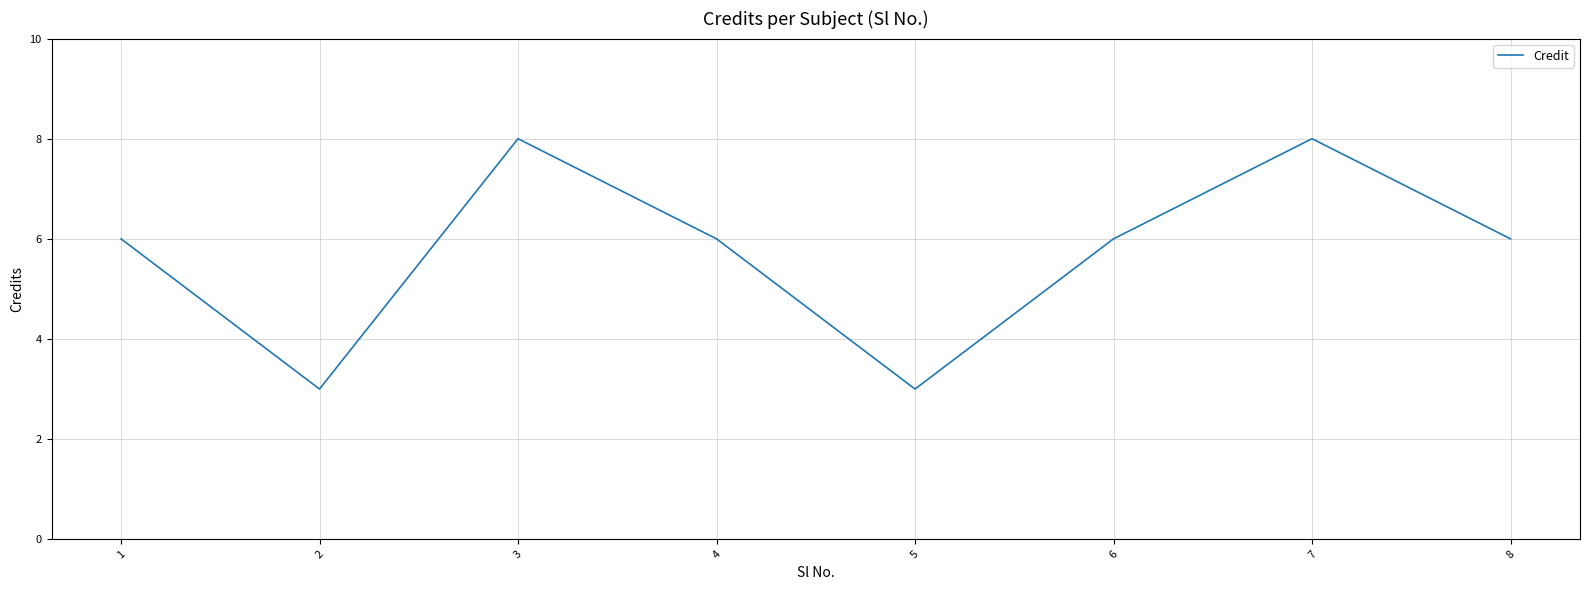

What is the ratio of the value at 4 to the value at 6?

1.0